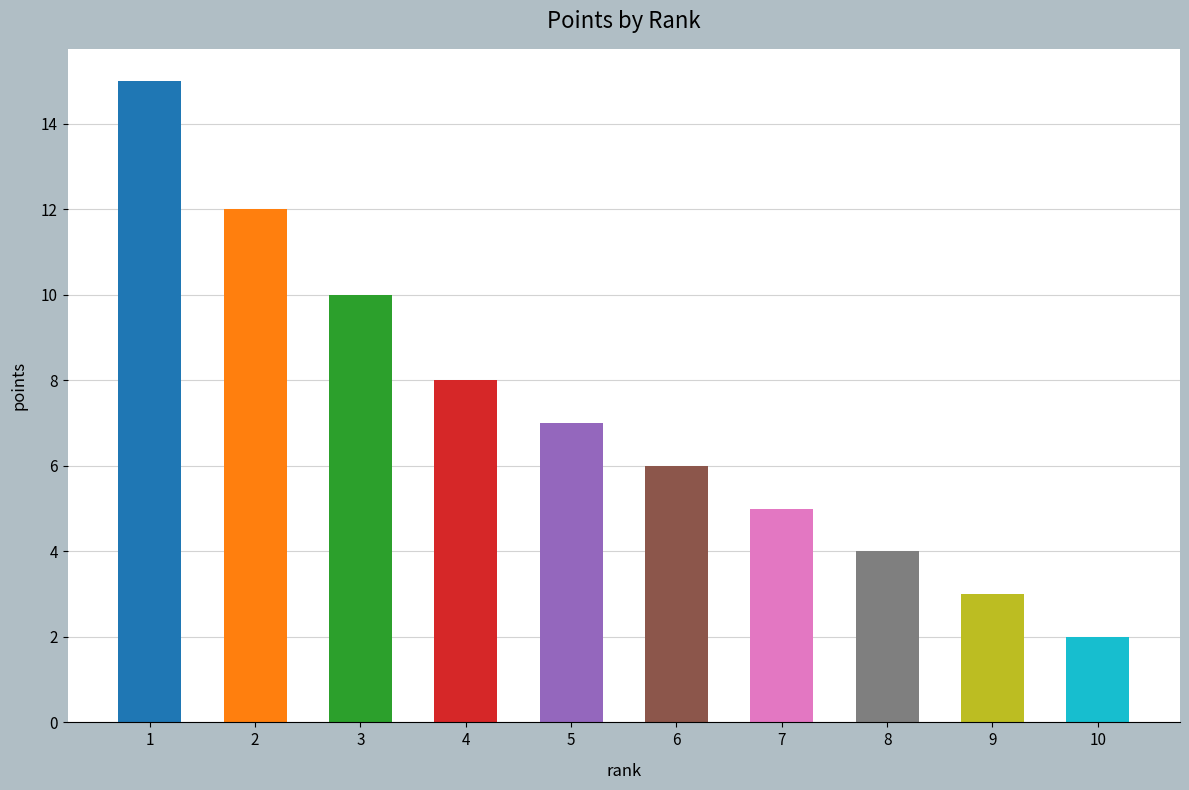

List the labels in order of value, smallest first.

10, 9, 8, 7, 6, 5, 4, 3, 2, 1